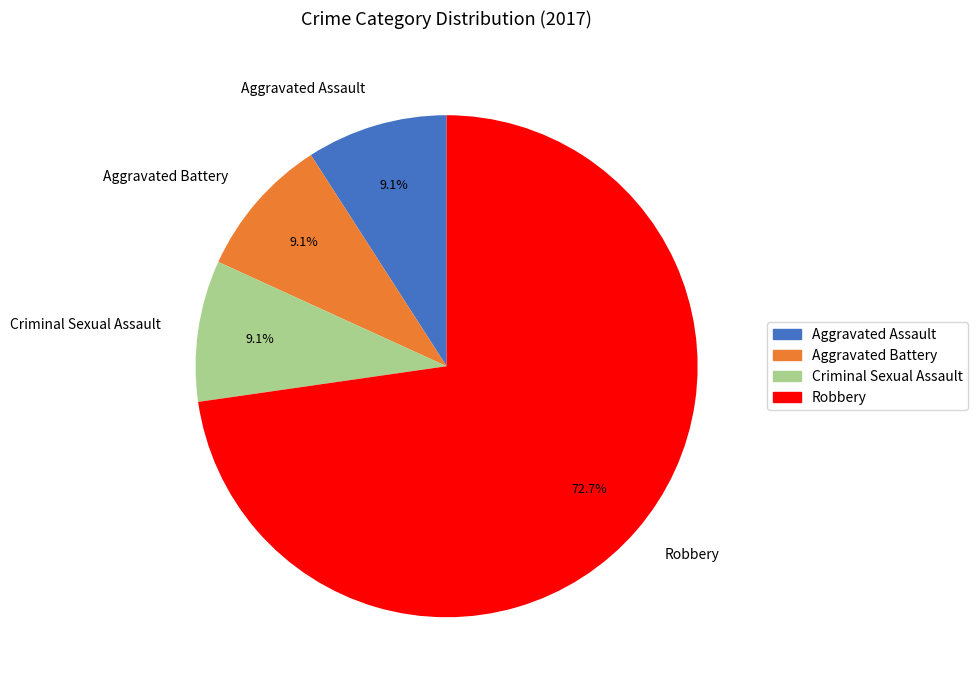

What is the largest slice in the pie chart?

Robbery